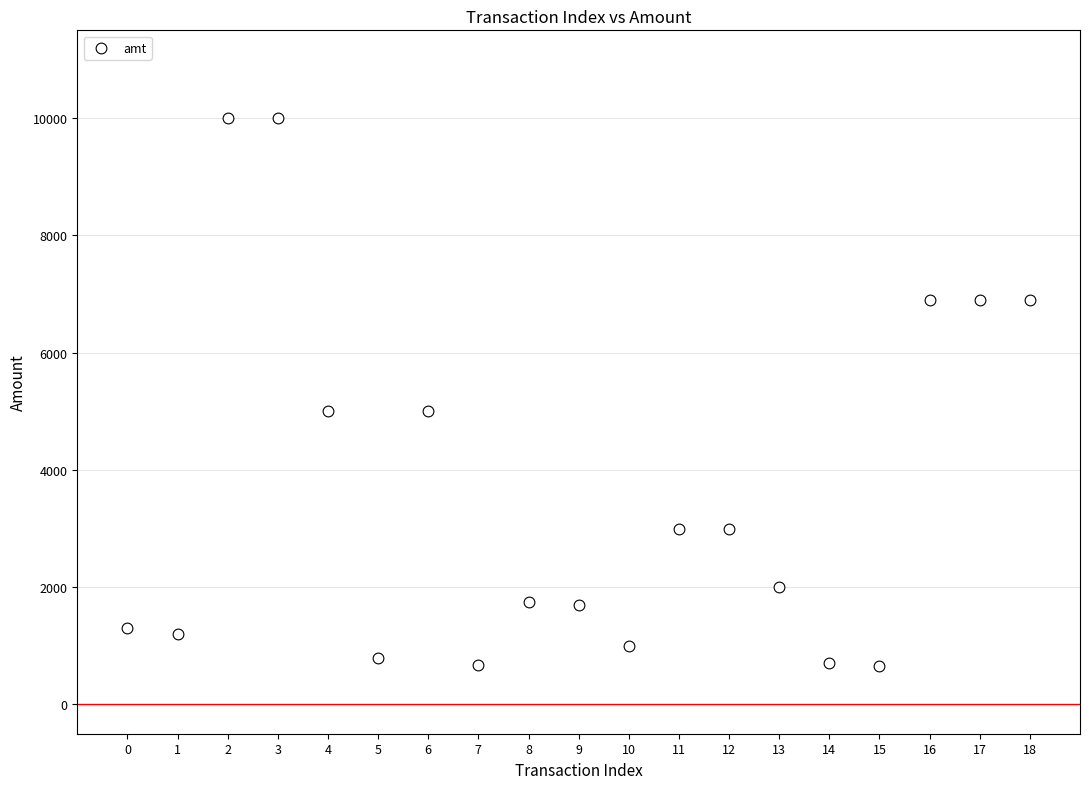

What is the range of Y values (max minus min)?

9347.5